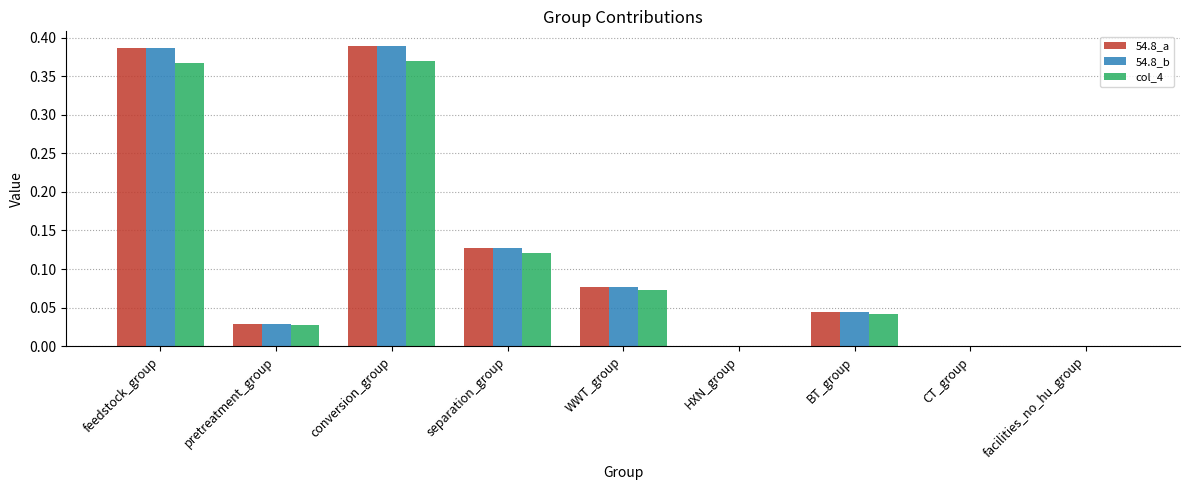

Is the value of 54.8_a at HXN_group greater than the value of 54.8_b at separation_group?

No